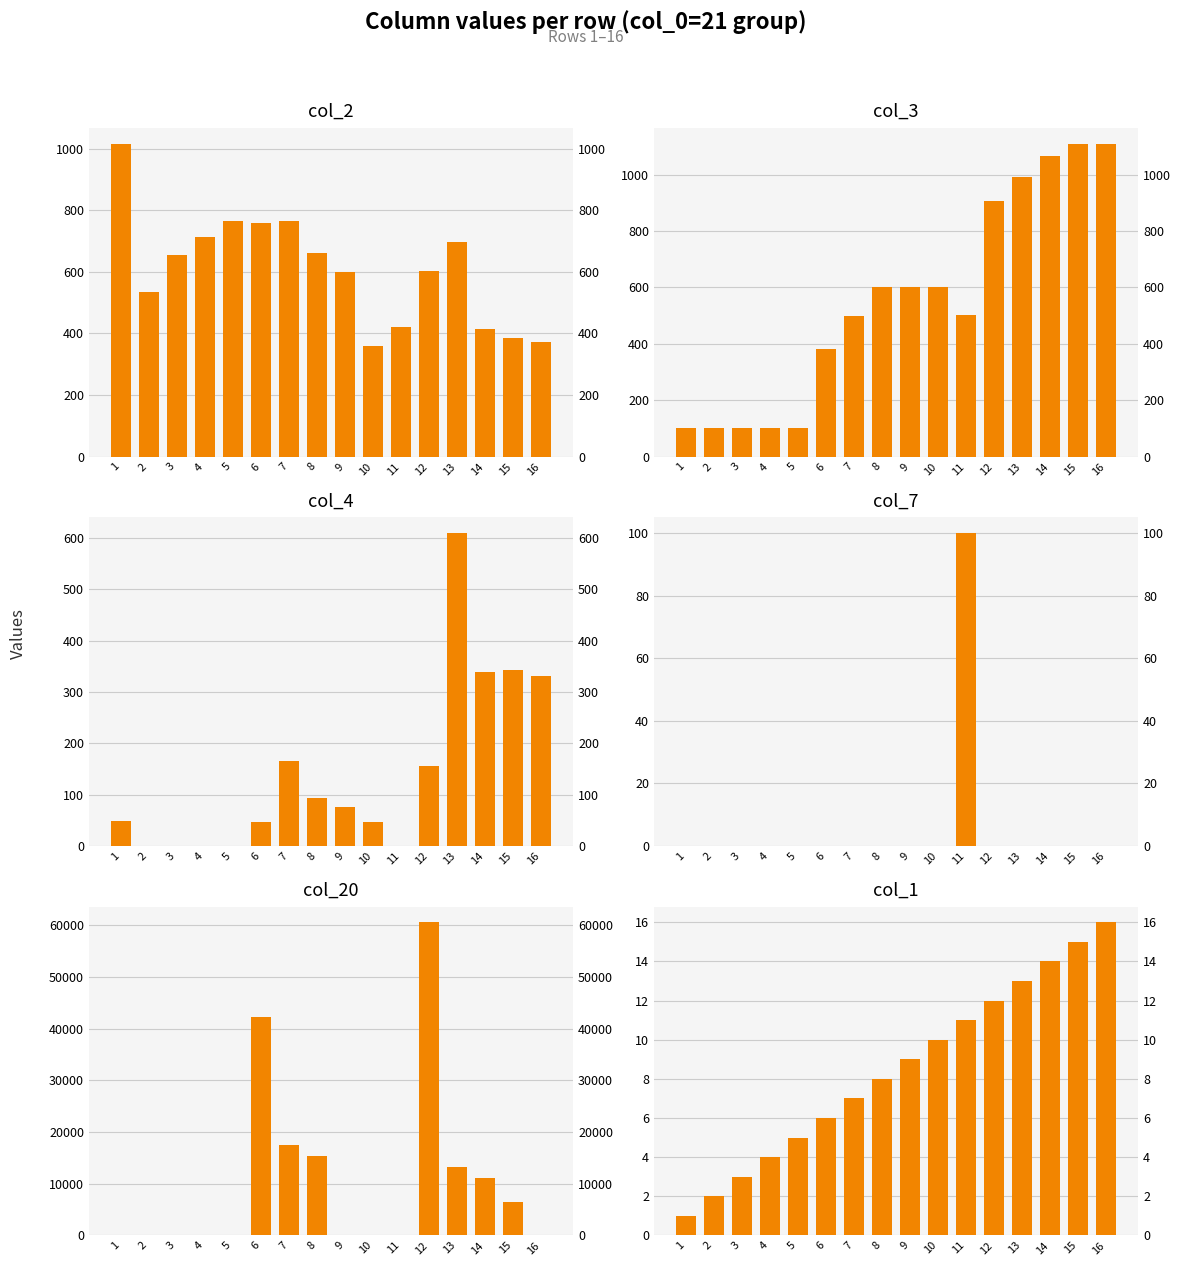

Reading right to left, what are all the values shown in this chart?

col_2: 16=373	15=386	14=413	13=698	12=602	11=420	10=360	9=600	8=663	7=764	6=760	5=764	4=715	3=656	2=536	1=1017
col_3: 16=1110	15=1110	14=1067	13=993	12=905	11=501	10=601	9=601	8=601	7=499	6=382	5=100	4=100	3=100	2=100	1=100
col_4: 16=331	15=343	14=339	13=610	12=155	11=0	10=47	9=76	8=93	7=166	6=47	5=0	4=0	3=0	2=0	1=48
col_7: 16=0	15=0	14=0	13=0	12=0	11=100	10=0	9=0	8=0	7=0	6=0	5=0	4=0	3=0	2=0	1=0
col_20: 16=0	15=6450	14=11100	13=13200	12=60600	11=0	10=0	9=0	8=15300	7=17550	6=42300	5=0	4=0	3=0	2=0	1=0
col_1: 16=16	15=15	14=14	13=13	12=12	11=11	10=10	9=9	8=8	7=7	6=6	5=5	4=4	3=3	2=2	1=1